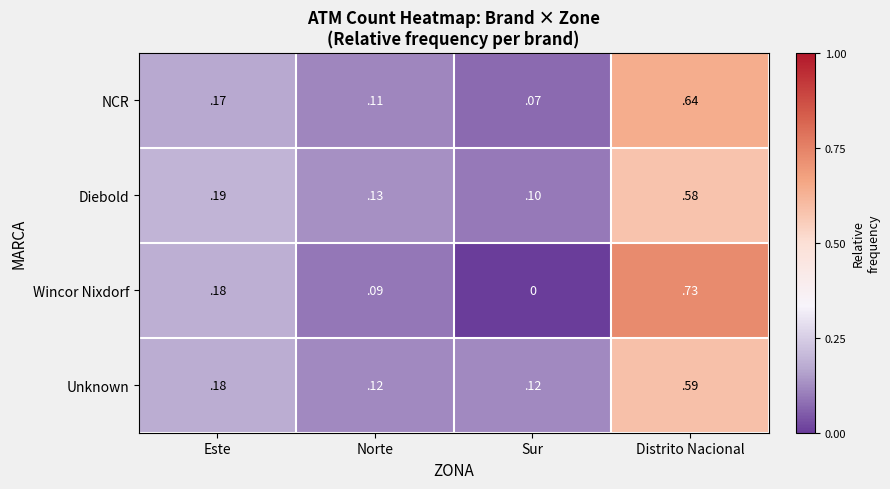

Rank the categories by Diebold value from highest to lowest.

Distrito Nacional, Este, Norte, Sur